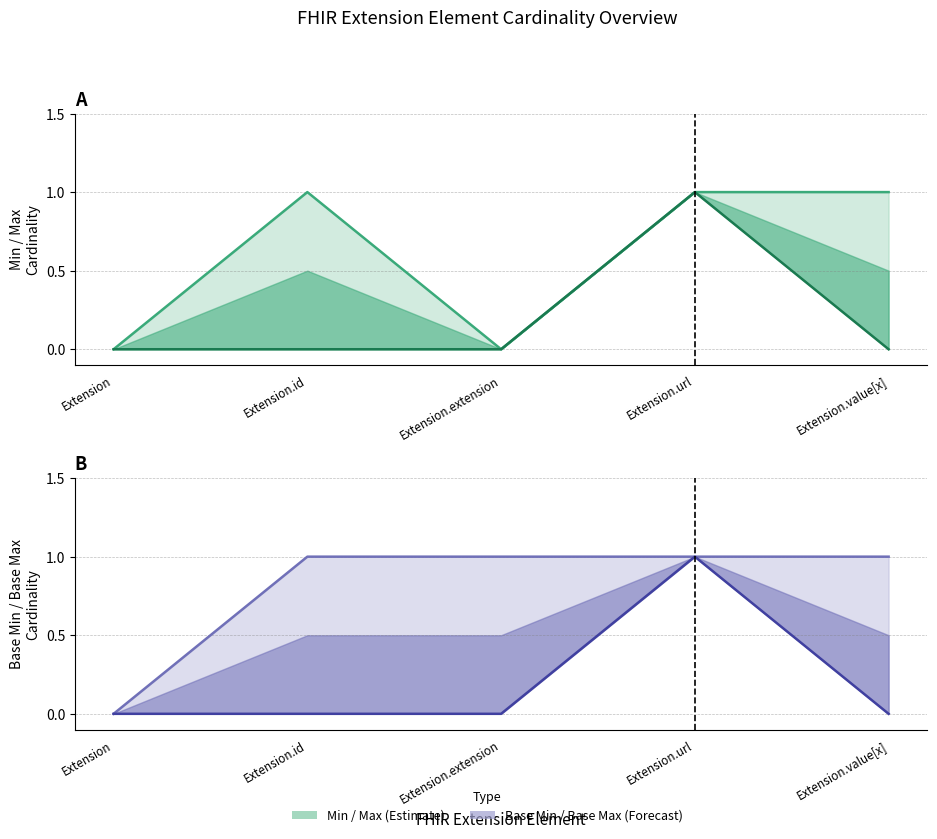

What is the label of the 5th point from the left?

Extension.value[x]